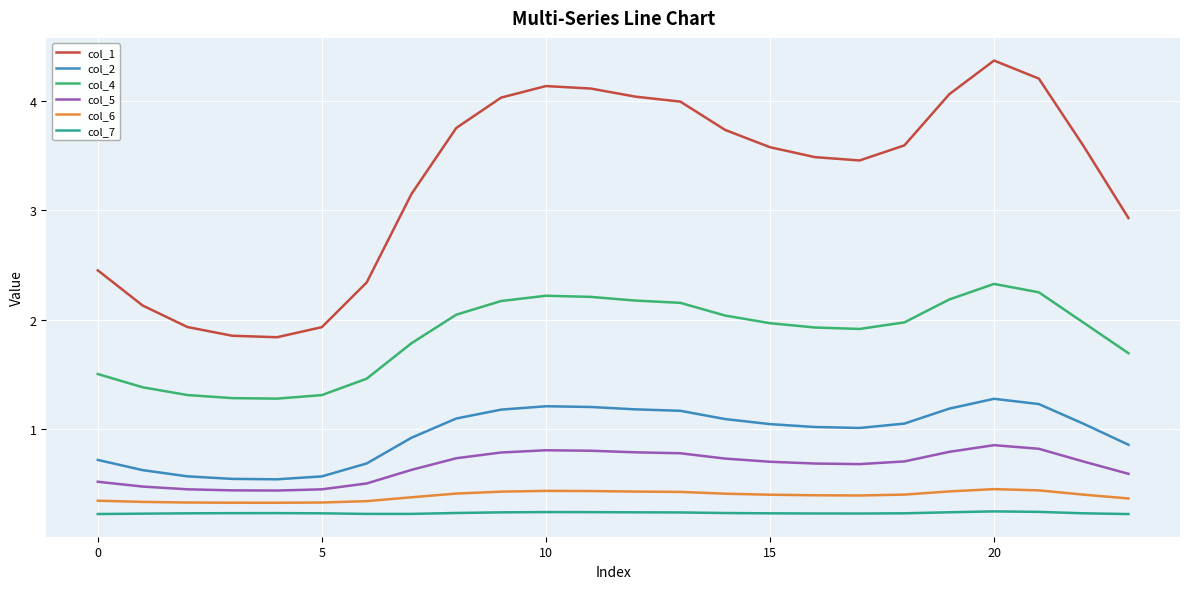

What is the maximum value shown in the chart?

4.4